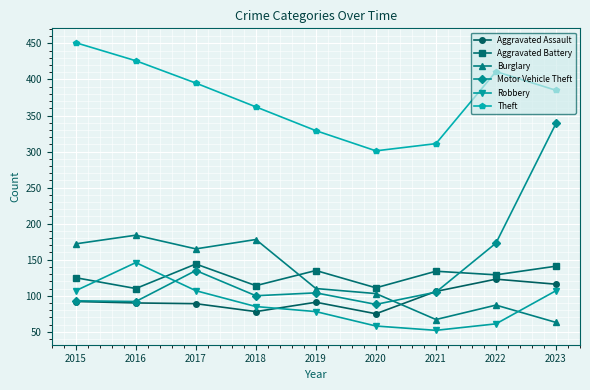

Is it true that Burglary equals 67 at 2021?

True